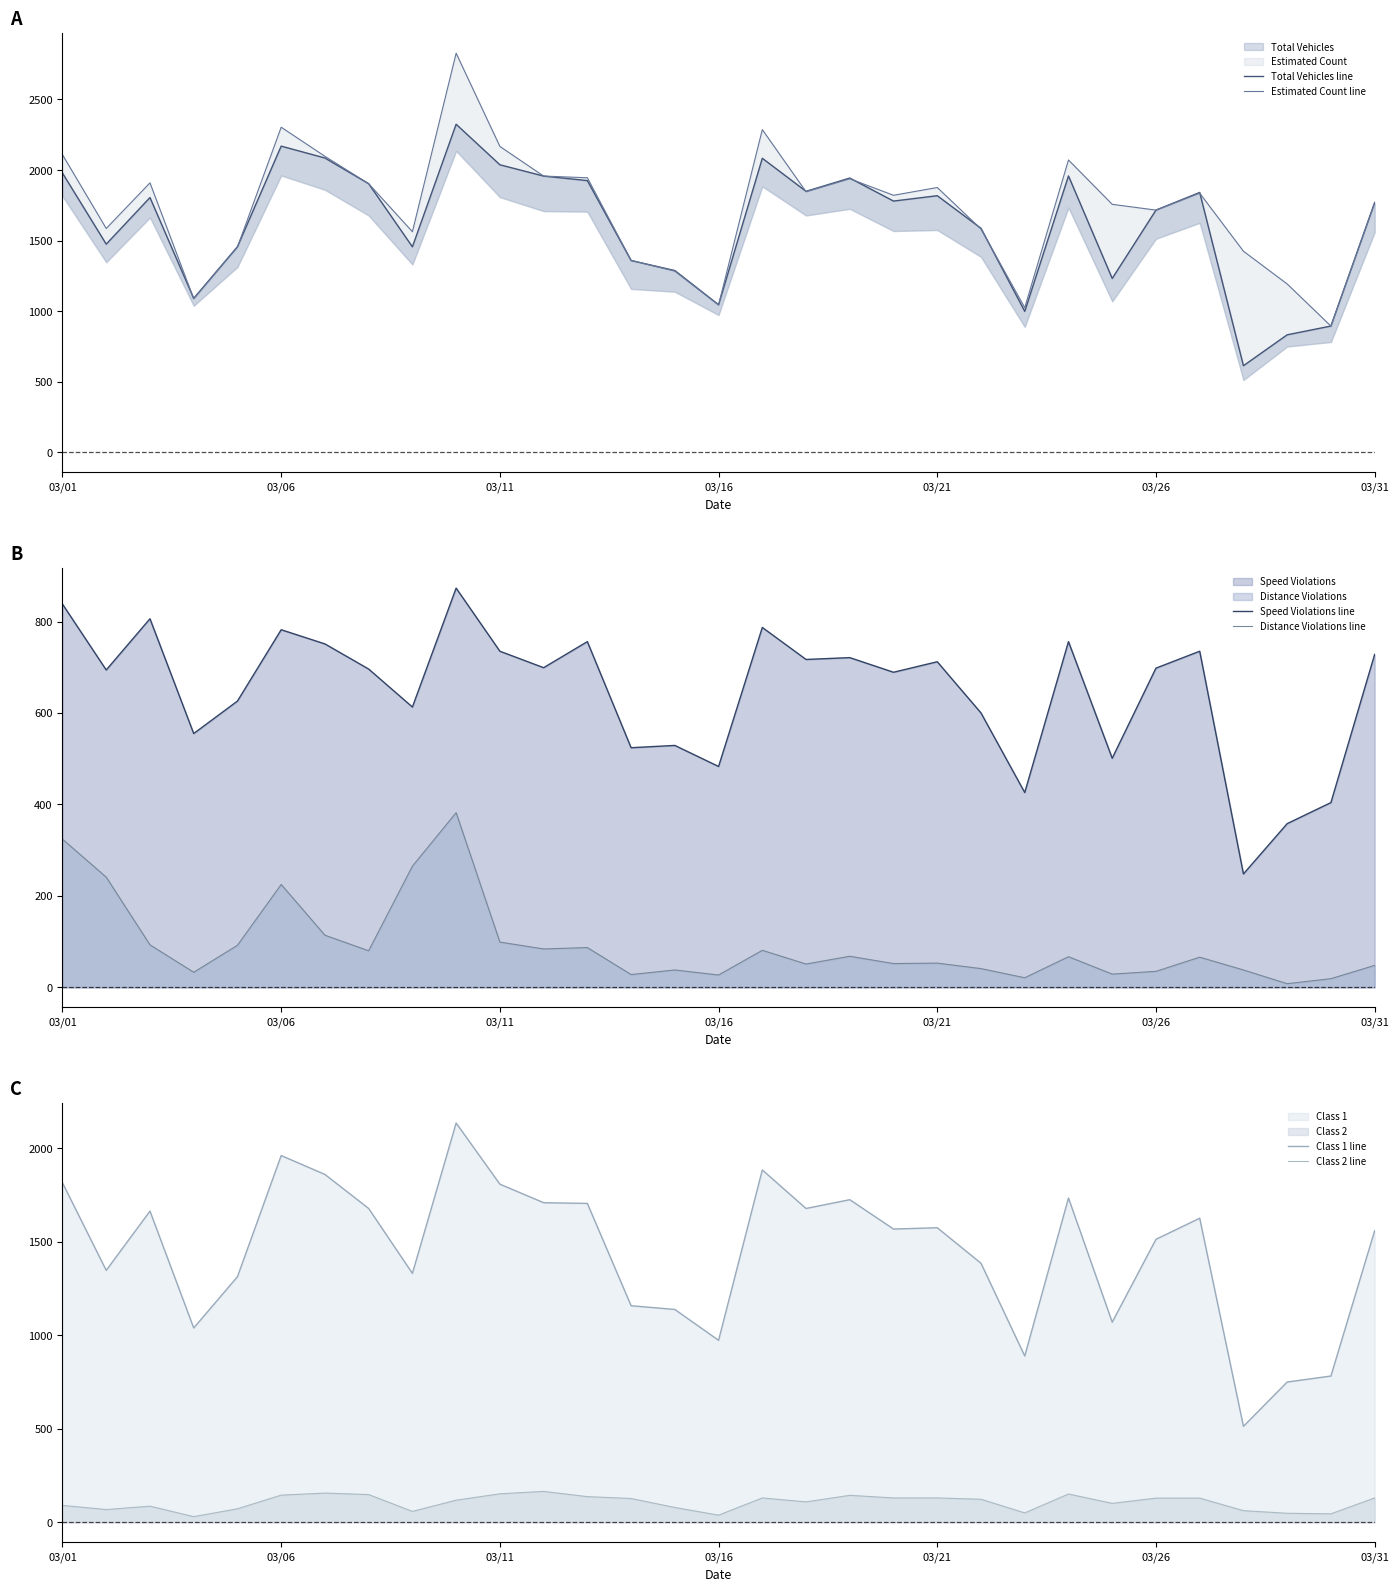

Count the number of categories in the chart.

31